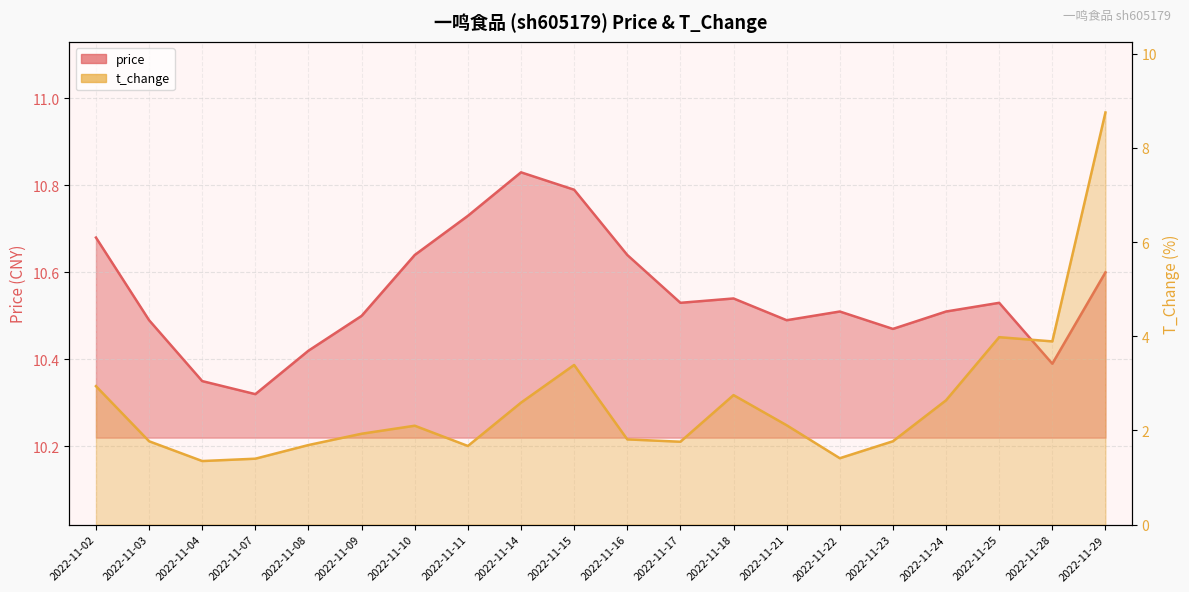

List the labels in order of t_change value, largest first.

2022-11-29, 2022-11-25, 2022-11-28, 2022-11-15, 2022-11-02, 2022-11-18, 2022-11-24, 2022-11-14, 2022-11-21, 2022-11-10, 2022-11-09, 2022-11-16, 2022-11-03, 2022-11-23, 2022-11-17, 2022-11-08, 2022-11-11, 2022-11-22, 2022-11-07, 2022-11-04